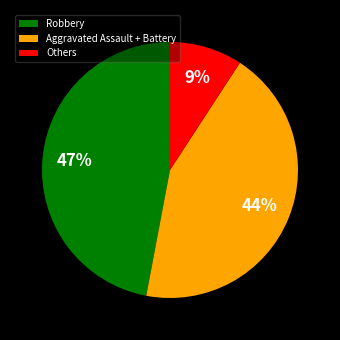

To the nearest percent, what is the average slice percentage?

33%